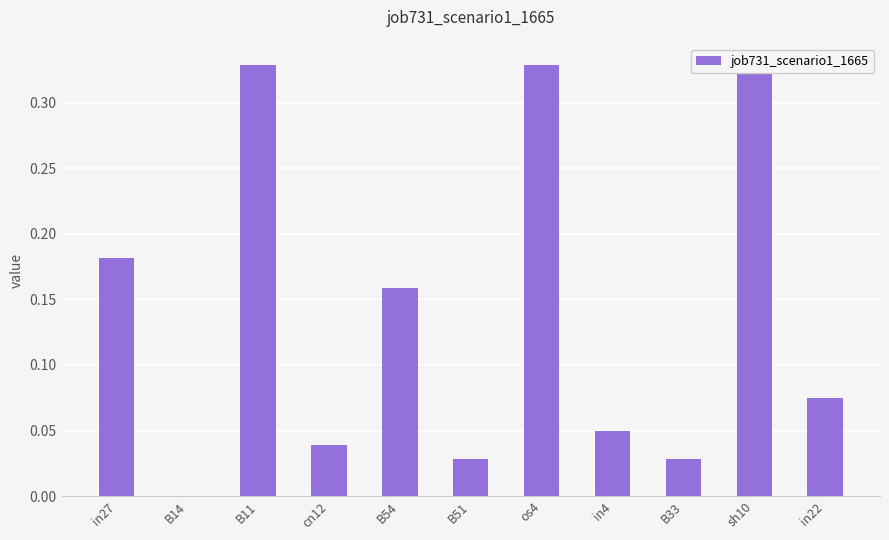

What is the maximum value shown in the chart?

0.3